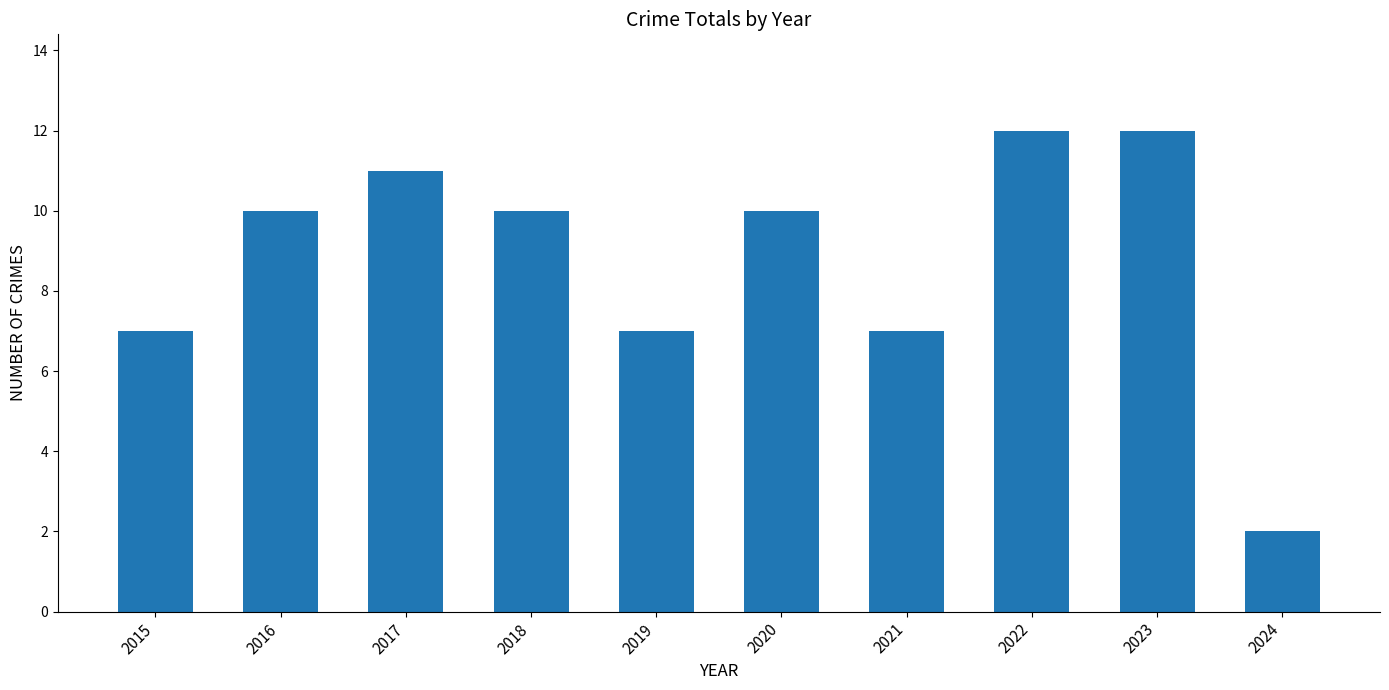

What is the maximum value shown in the chart?

12